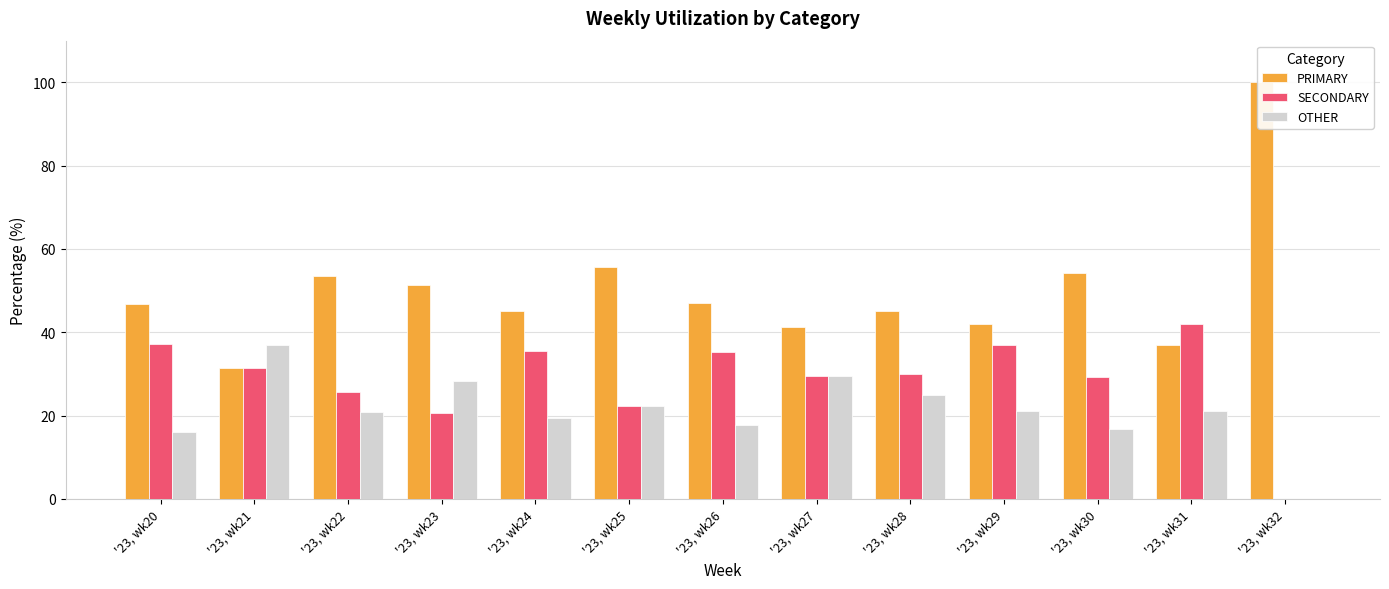

At how many categories does at least one series exceed 64?

1